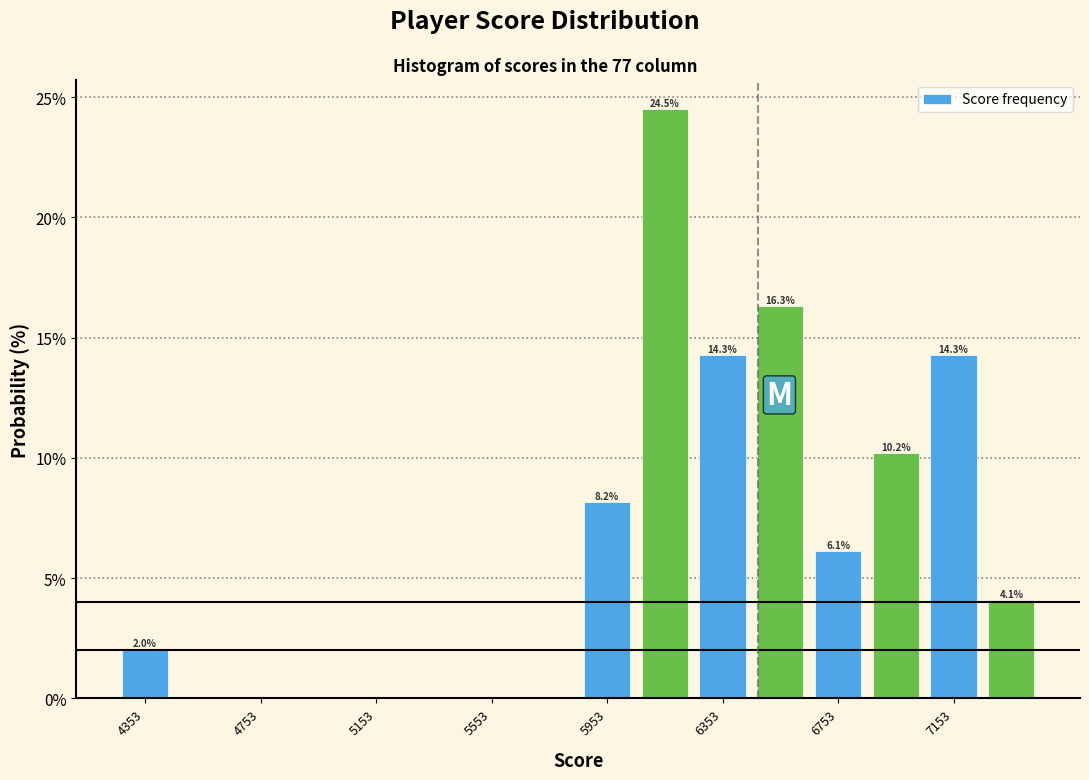

Over which range of the x-axis is the bar tallest?

6050 to 6250